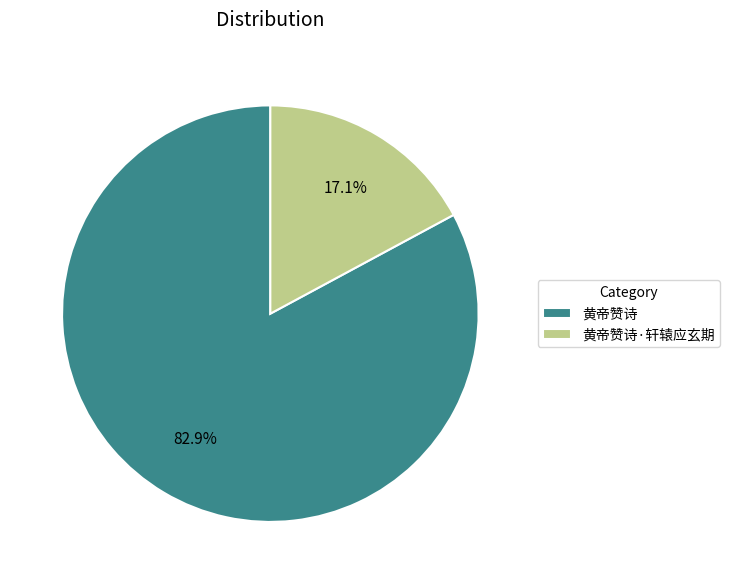

To the nearest percent, what portion does 黄帝赞诗 represent?

83%